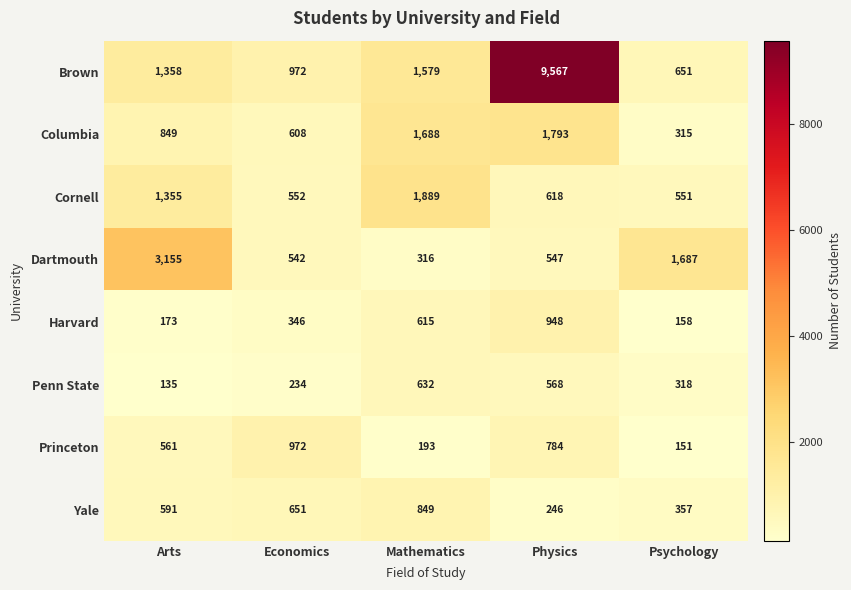

What is the sum of all Brown values?

14127